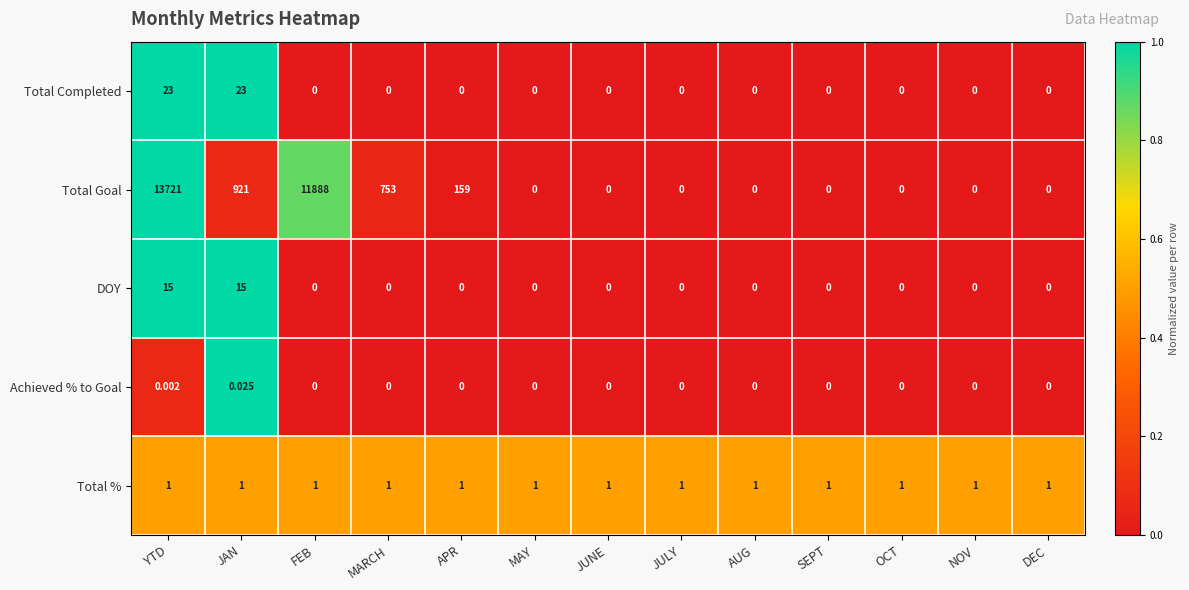

Which category has the highest value across all series?

YTD